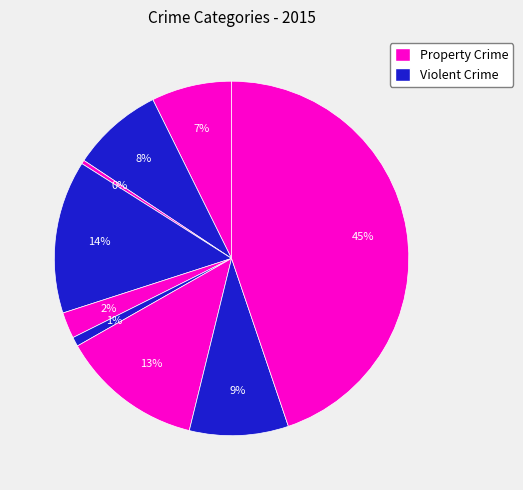

How many segments does this pie chart have?

9